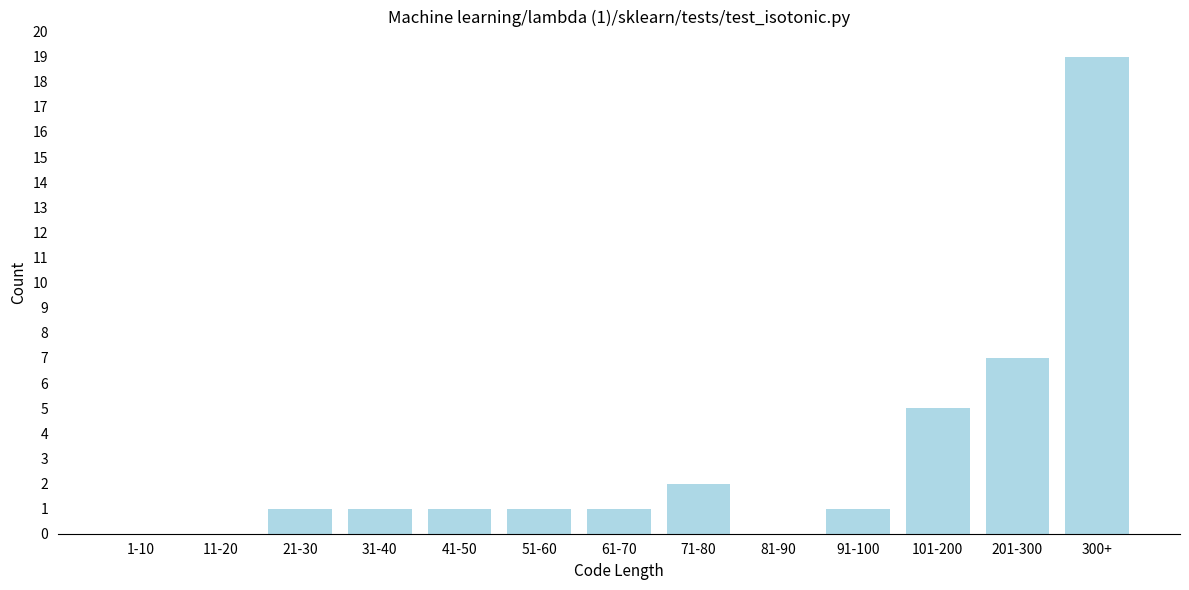

Reading left to right, list all the values displayed in this chart.

1-10=0	11-20=0	21-30=1	31-40=1	41-50=1	51-60=1	61-70=1	71-80=2	81-90=0	91-100=1	101-200=5	201-300=7	300+=19